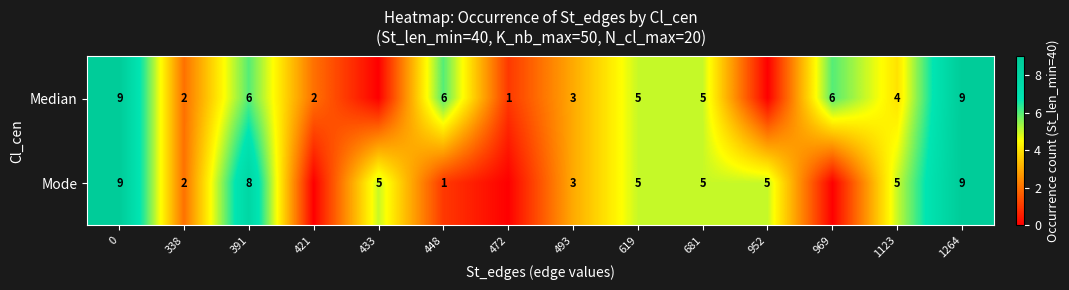

Which series changed the most between 391 and 493?

Mode